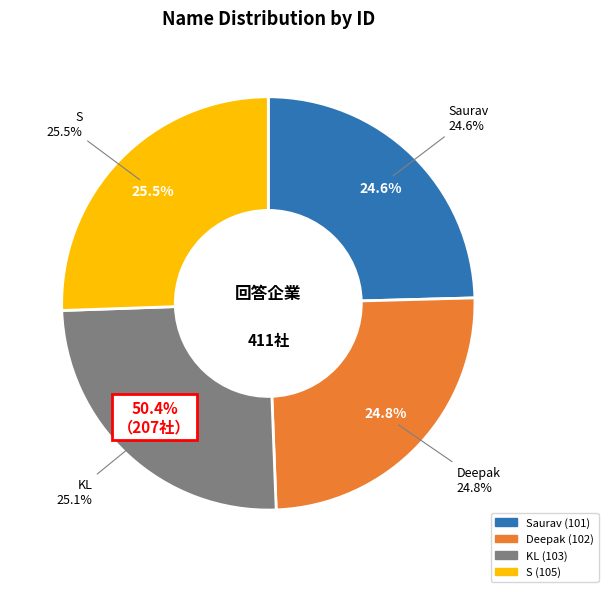

Does KL account for over 50% of the chart?

No